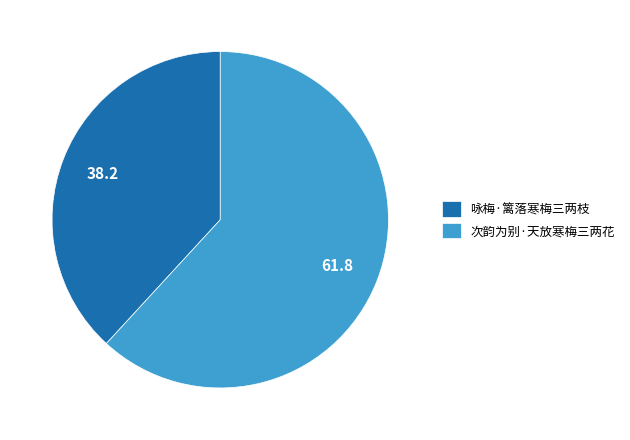

What is the ratio of the value at 次韵为别·天放寒梅三两花 to the value at 咏梅·篱落寒梅三两枝?

1.6